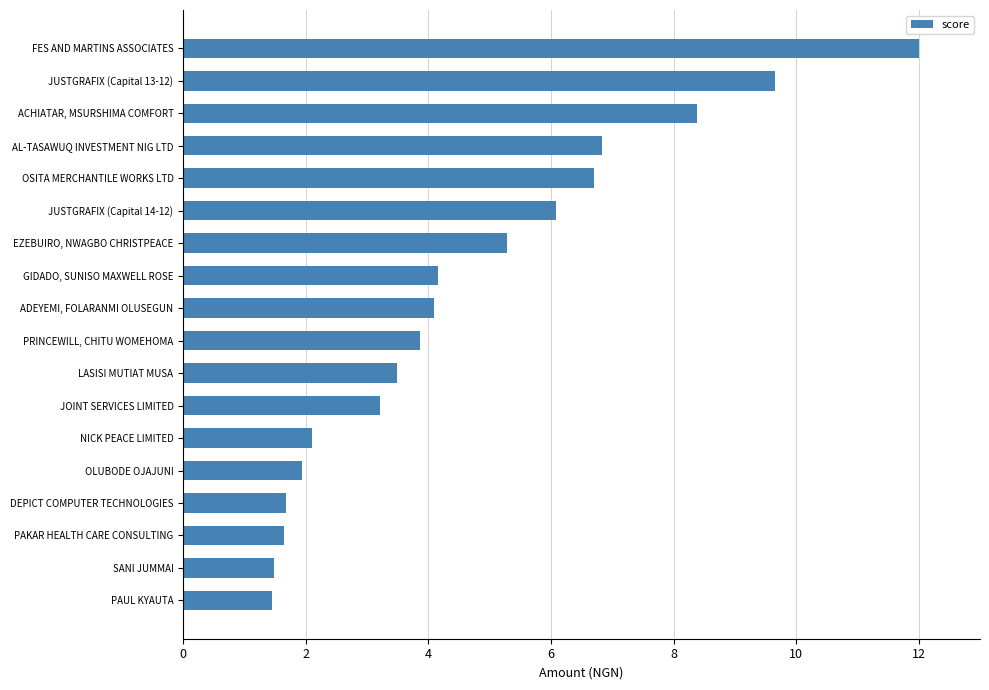

Between PRINCEWILL, CHITU WOMEHOMA and SANI JUMMAI, which is larger?

PRINCEWILL, CHITU WOMEHOMA